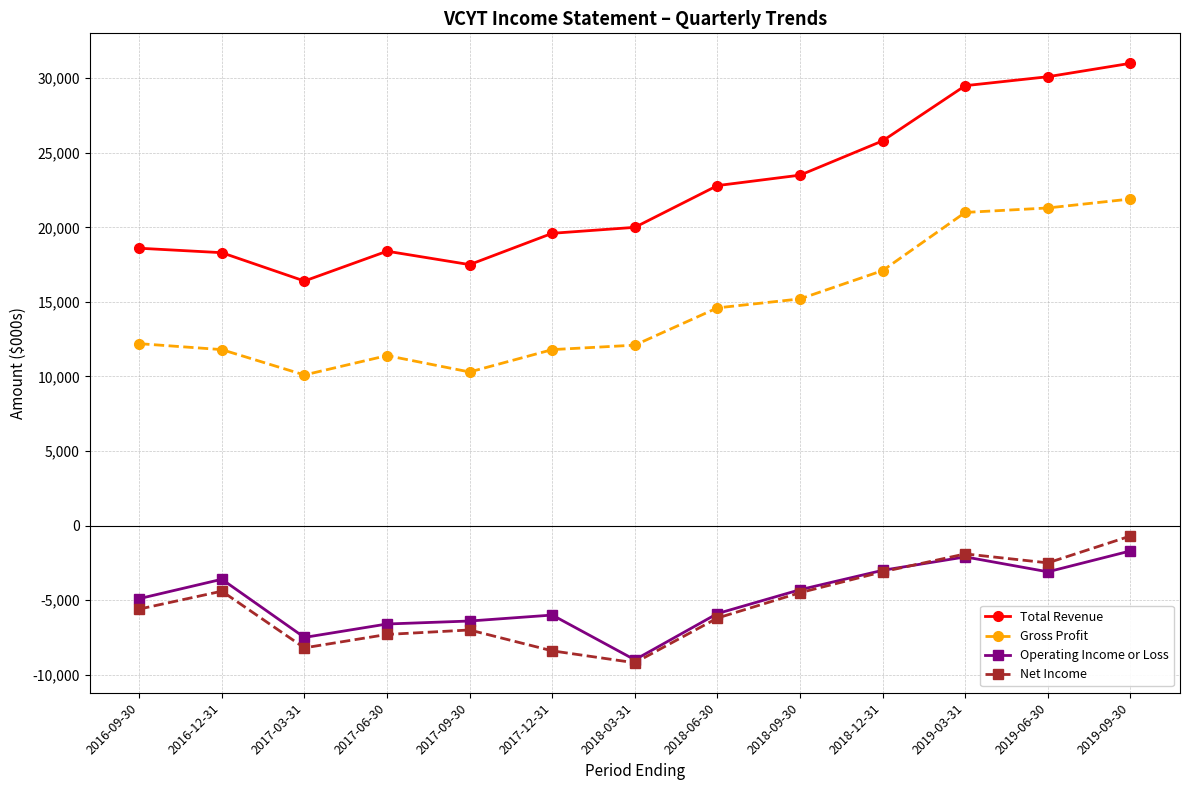

What is the lowest value of the Net Income series?

-9200